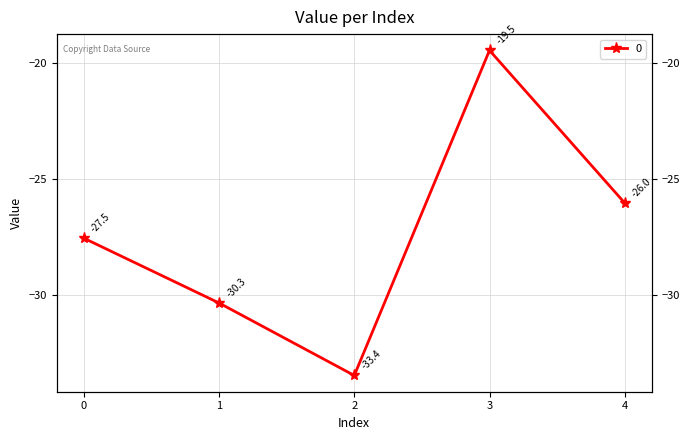

Rank the categories by value from lowest to highest.

2, 1, 0, 4, 3